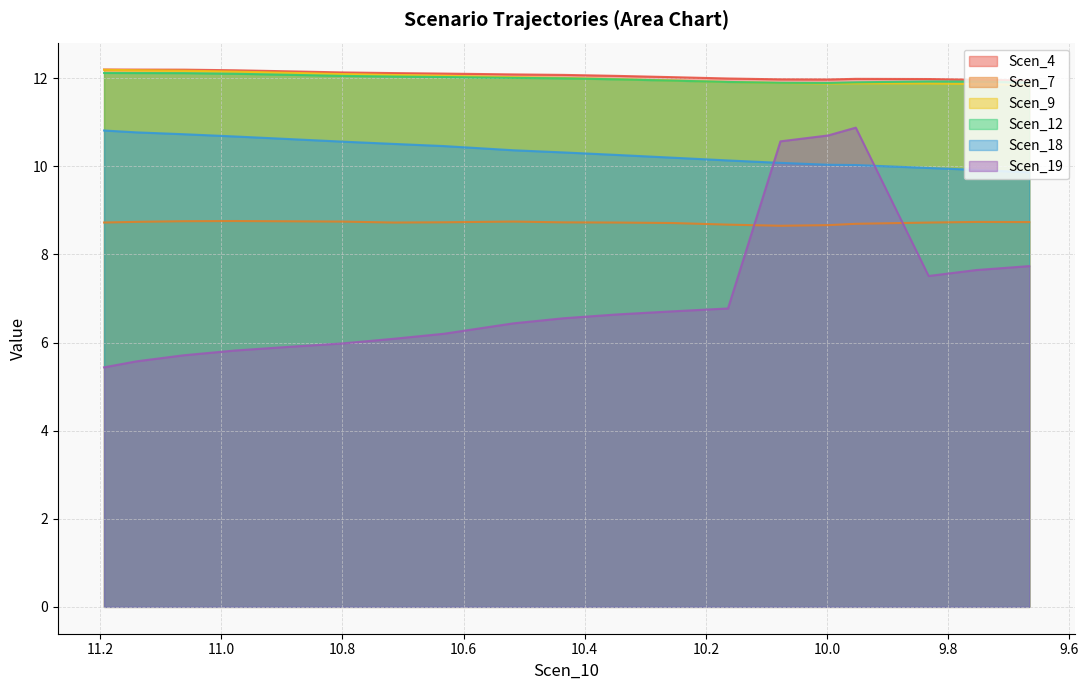

What are all the series names shown in the legend?

Scen_4, Scen_7, Scen_9, Scen_12, Scen_18, Scen_19